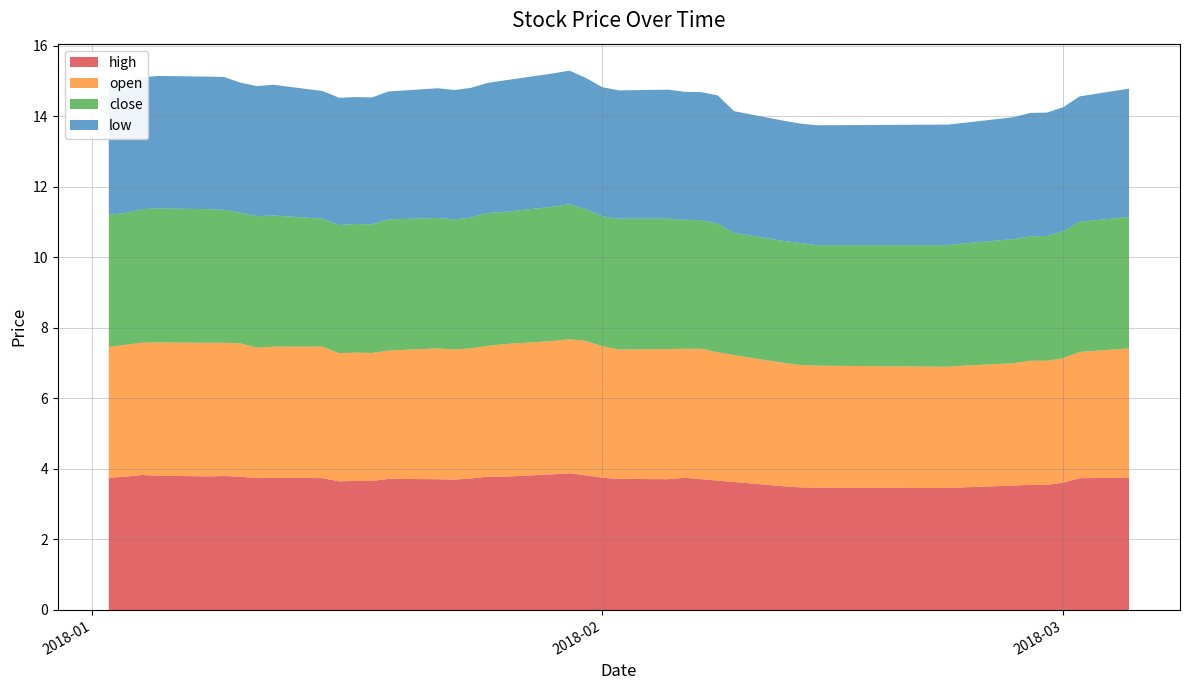

Reading left to right, list all the values displayed in this chart.

high: 3.8	3.8	3.8	3.8	3.8	3.8	3.8	3.7	3.8	3.7	3.6	3.7	3.7	3.7	3.7	3.7	3.7	3.8	3.8	3.9	3.9	3.8	3.8	3.7	3.7	3.8	3.7	3.7	3.6	3.5	3.5	3.5	3.5	3.5	3.5	3.5	3.5	3.6	3.7	3.8
open: 3.7	3.7	3.8	3.8	3.8	3.8	3.8	3.7	3.7	3.7	3.6	3.6	3.6	3.6	3.7	3.7	3.7	3.7	3.8	3.8	3.8	3.8	3.7	3.7	3.7	3.7	3.7	3.6	3.6	3.5	3.5	3.5	3.4	3.5	3.5	3.5	3.5	3.5	3.6	3.7
close: 3.8	3.7	3.8	3.8	3.8	3.8	3.7	3.7	3.7	3.6	3.6	3.6	3.6	3.7	3.7	3.7	3.7	3.8	3.8	3.8	3.8	3.7	3.7	3.7	3.7	3.7	3.6	3.6	3.5	3.5	3.5	3.4	3.5	3.5	3.5	3.5	3.5	3.6	3.7	3.7
low: 3.7	3.7	3.7	3.8	3.8	3.8	3.7	3.7	3.7	3.6	3.6	3.6	3.6	3.6	3.7	3.7	3.7	3.7	3.7	3.8	3.8	3.7	3.7	3.6	3.7	3.6	3.6	3.6	3.5	3.4	3.4	3.4	3.4	3.4	3.5	3.5	3.5	3.5	3.6	3.6